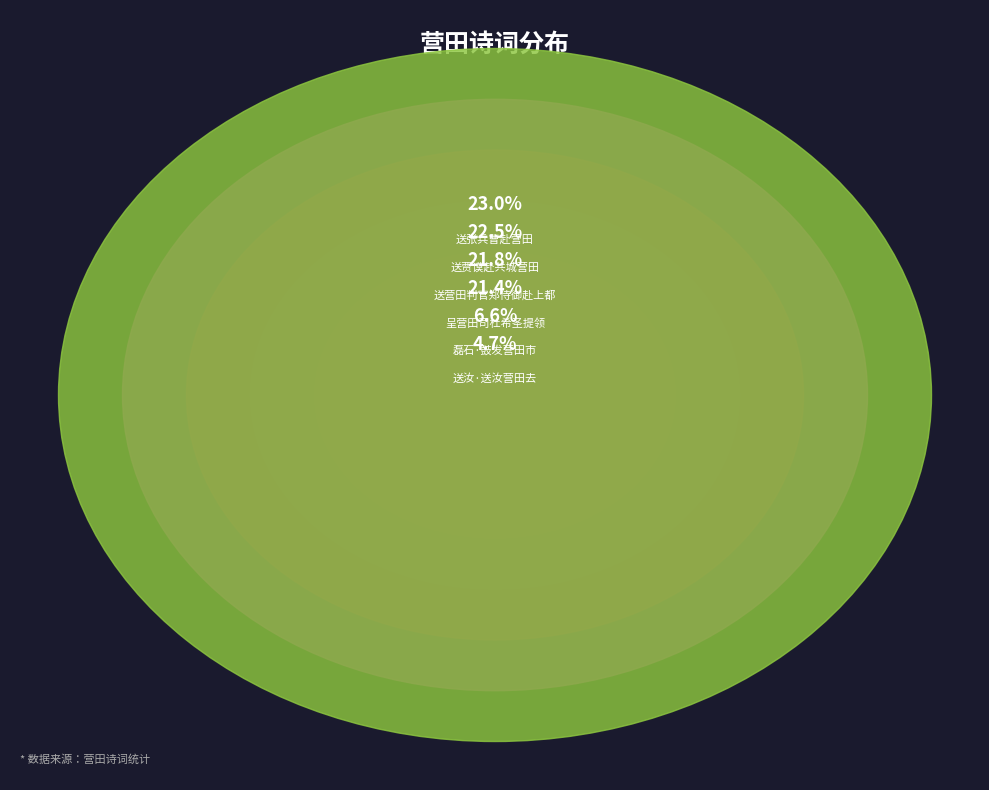

How many slices are in this pie chart?

6